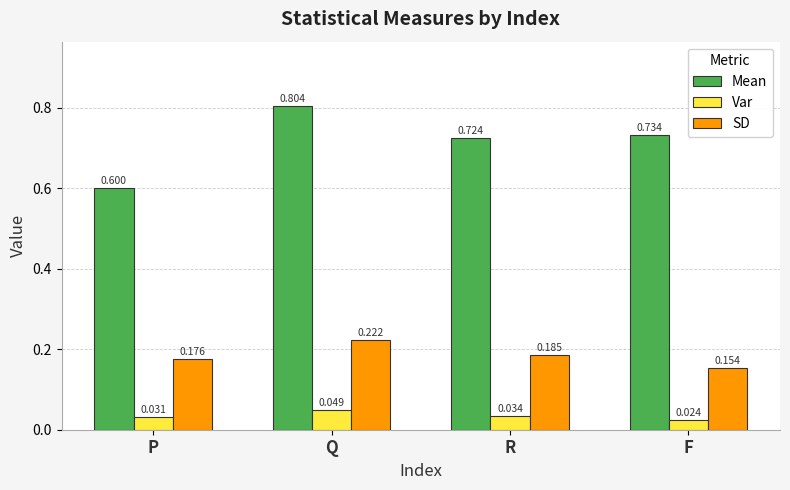

What is the greatest value displayed?

0.8